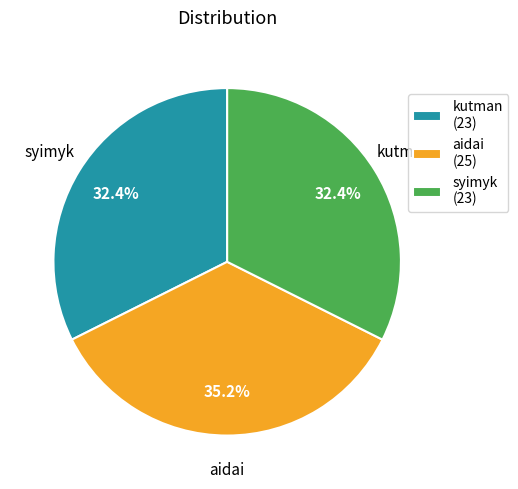

True or false: syimyk accounts for 32% of the total.

True